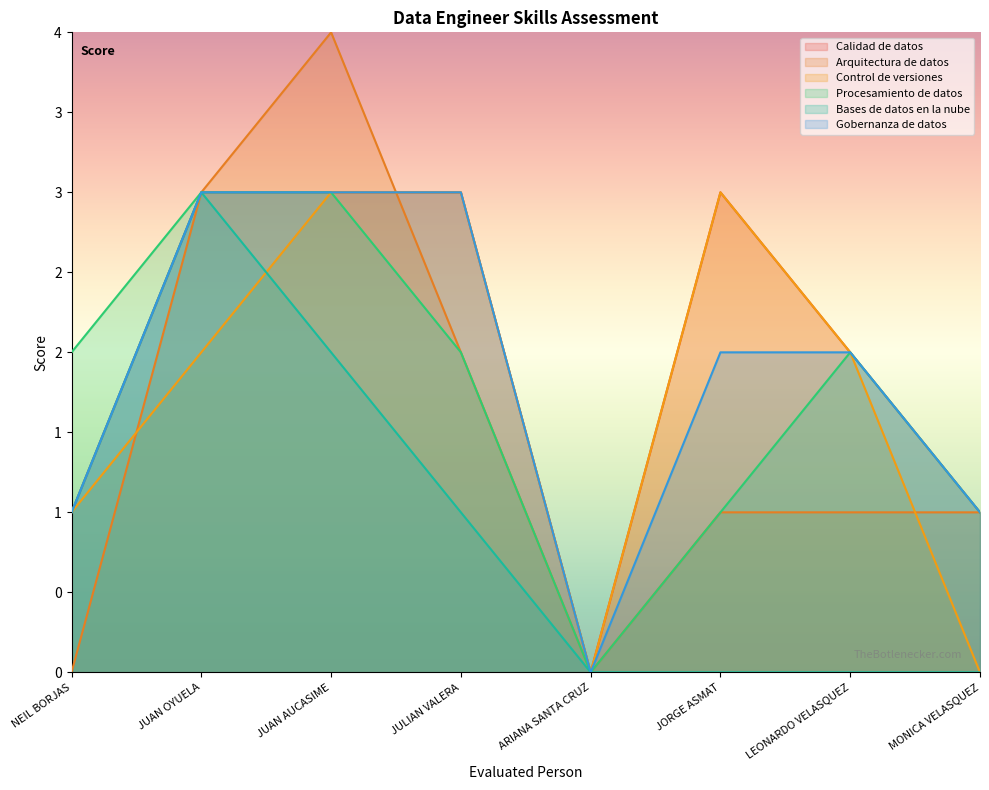

How many intersections are there between Control de versiones and Arquitectura de datos?

3